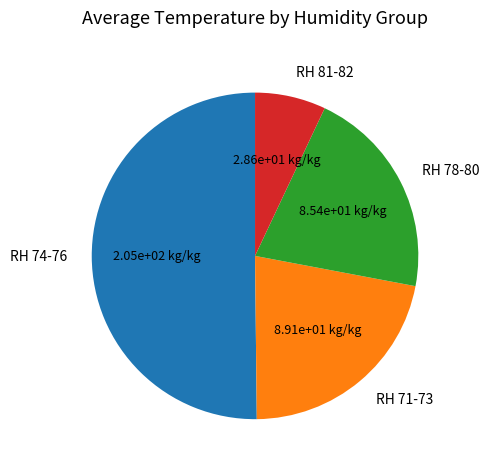

How many slices are in this pie chart?

4